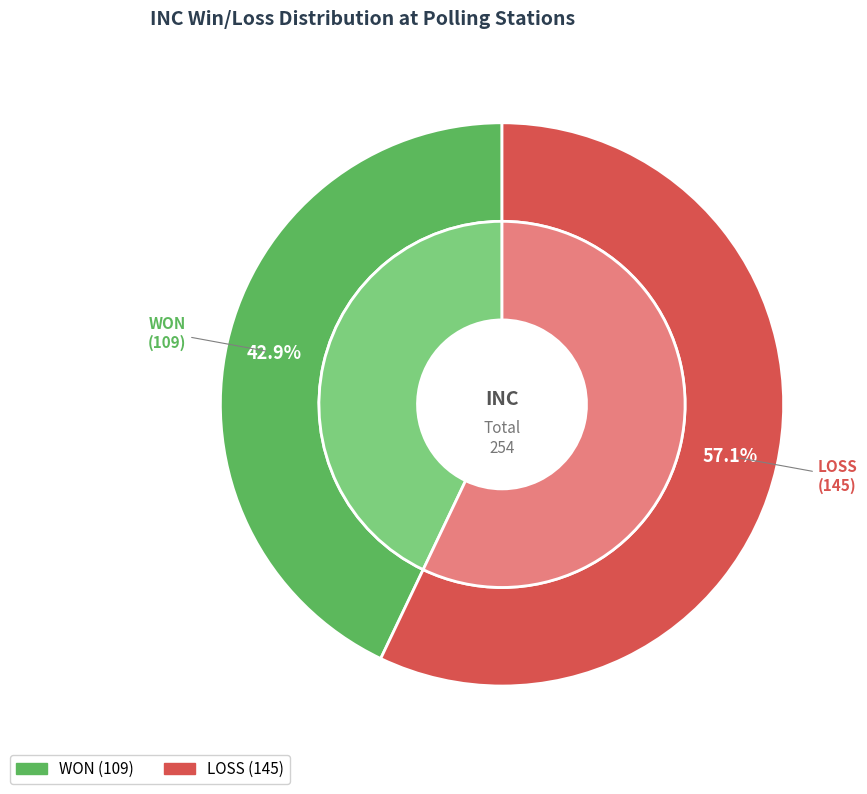

To the nearest percent, what percentage of the pie is WON?

43%